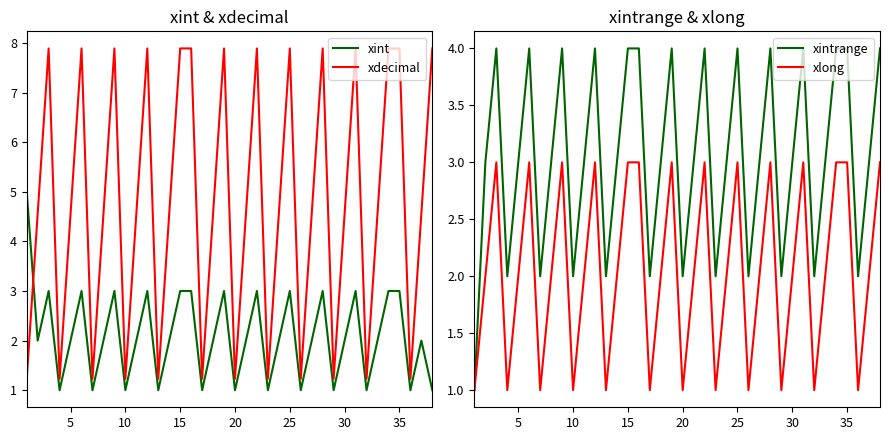

Which series has the largest total across all categories?

xdecimal